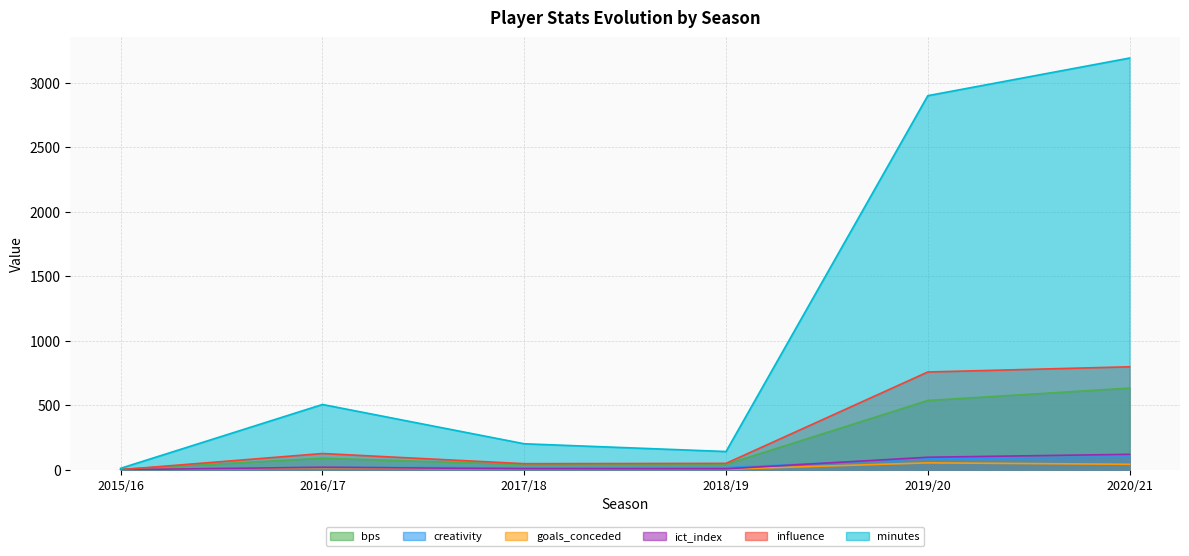

Reading left to right, extract all data points from this chart.

bps: 3.0	89.0	40.0	41.0	537.0	633.0
creativity: 0.0	18.3	14.8	16.3	87.3	97.3
goals_conceded: 0.0	16.0	5.0	4.0	53.0	42.0
ict_index: 0.0	18.9	7.2	6.8	96.6	119.3
influence: 0.0	125.4	46.6	49.0	758.0	798.4
minutes: 11.0	506.0	201.0	141.0	2902.0	3194.0